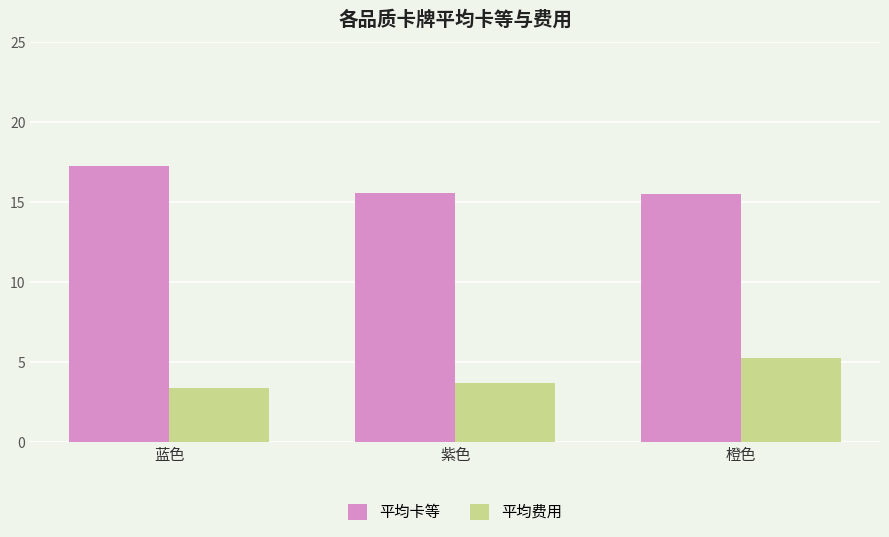

Which label corresponds to the largest value in the chart?

蓝色